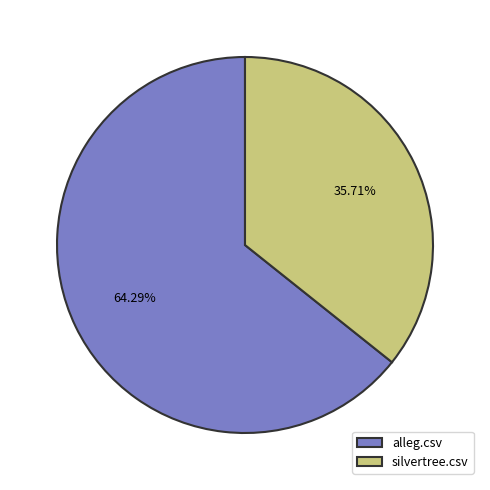

Which category has the smallest portion of the pie?

silvertree.csv